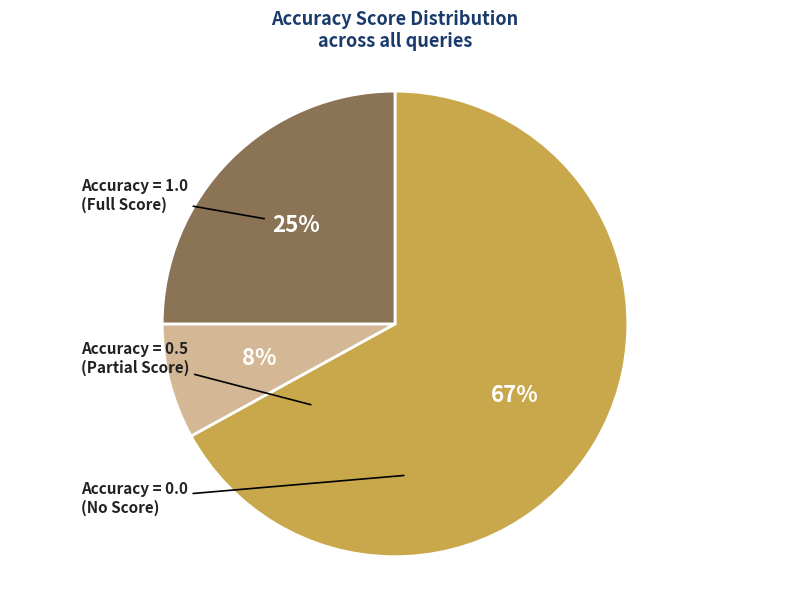

Is there any slice that represents more than half of the pie?

Yes